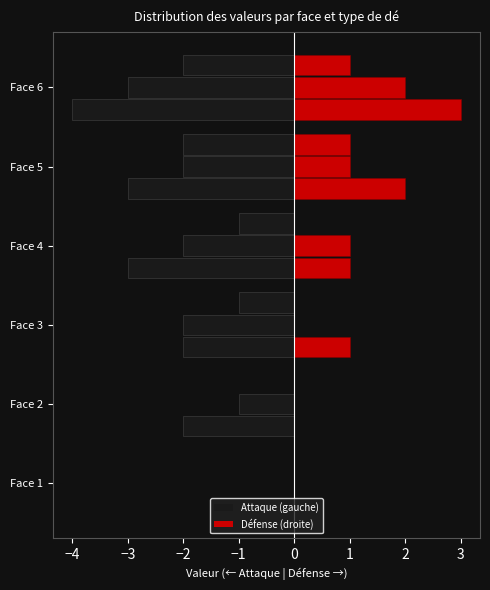

How many groups of bars are there?

6